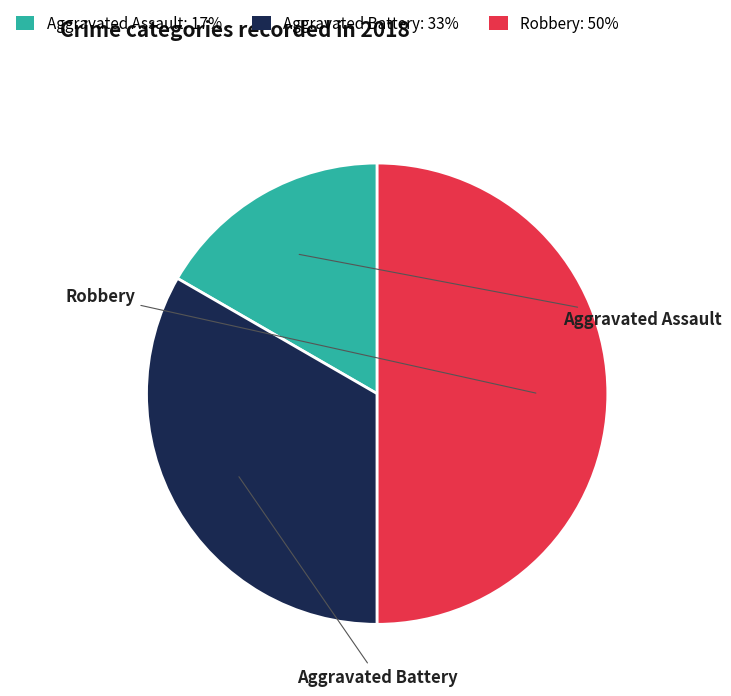

To the nearest percent, what is the difference between the Robbery and Aggravated Assault slice percentages?

33%